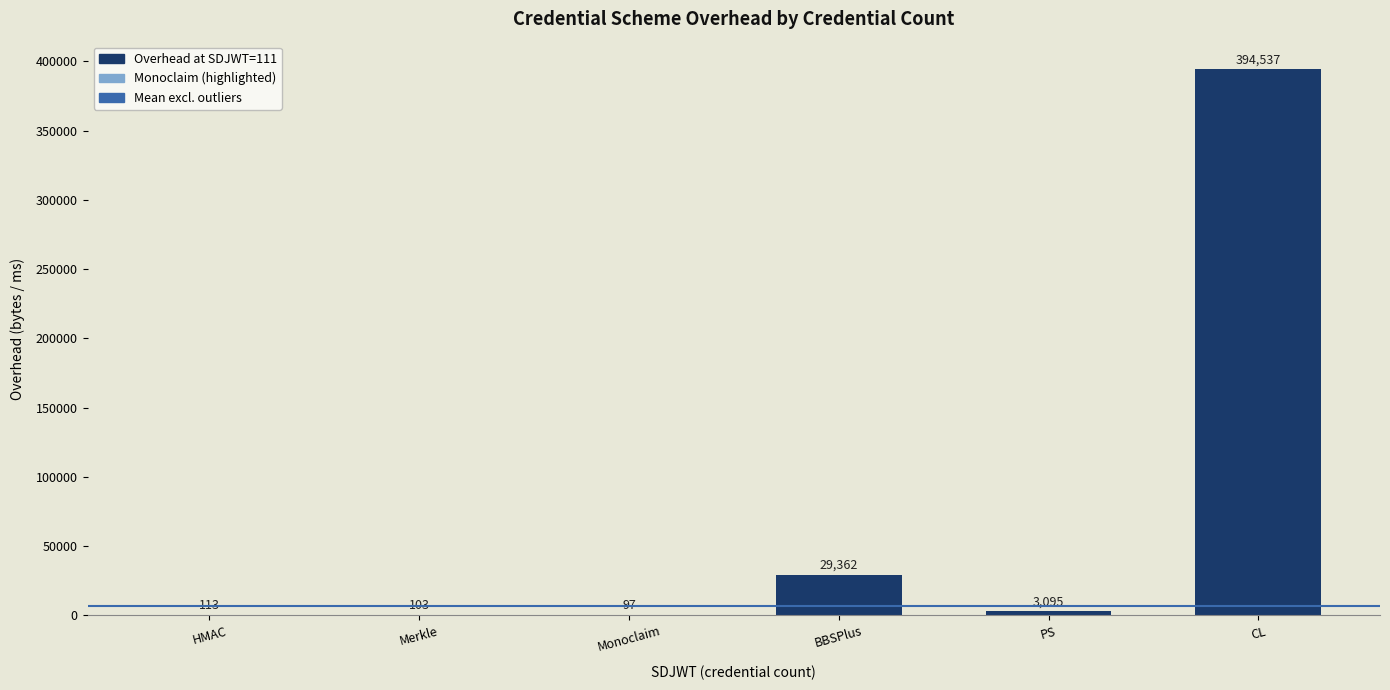

What is the average value?

71218